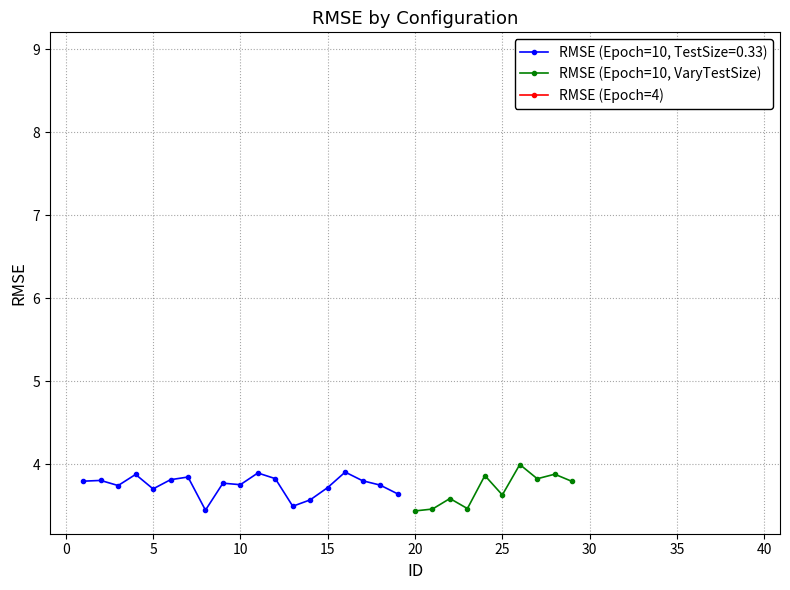

The RMSE (Epoch=10, VaryTestSize) series shows 4.9 at 25. True or false?

False